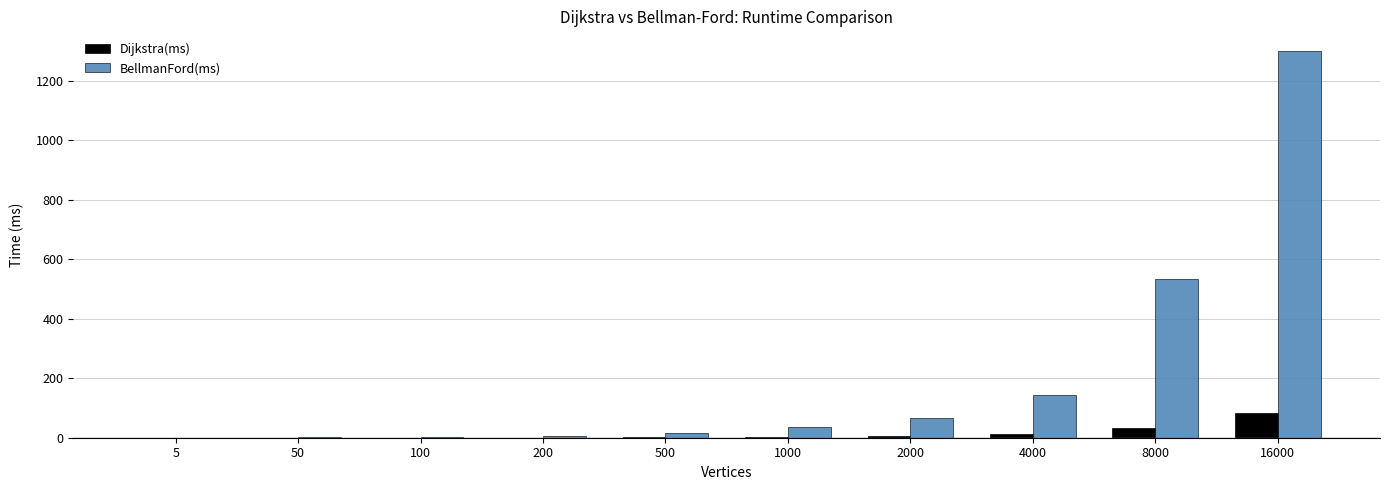

What are all the series names shown in the legend?

Dijkstra(ms), BellmanFord(ms)